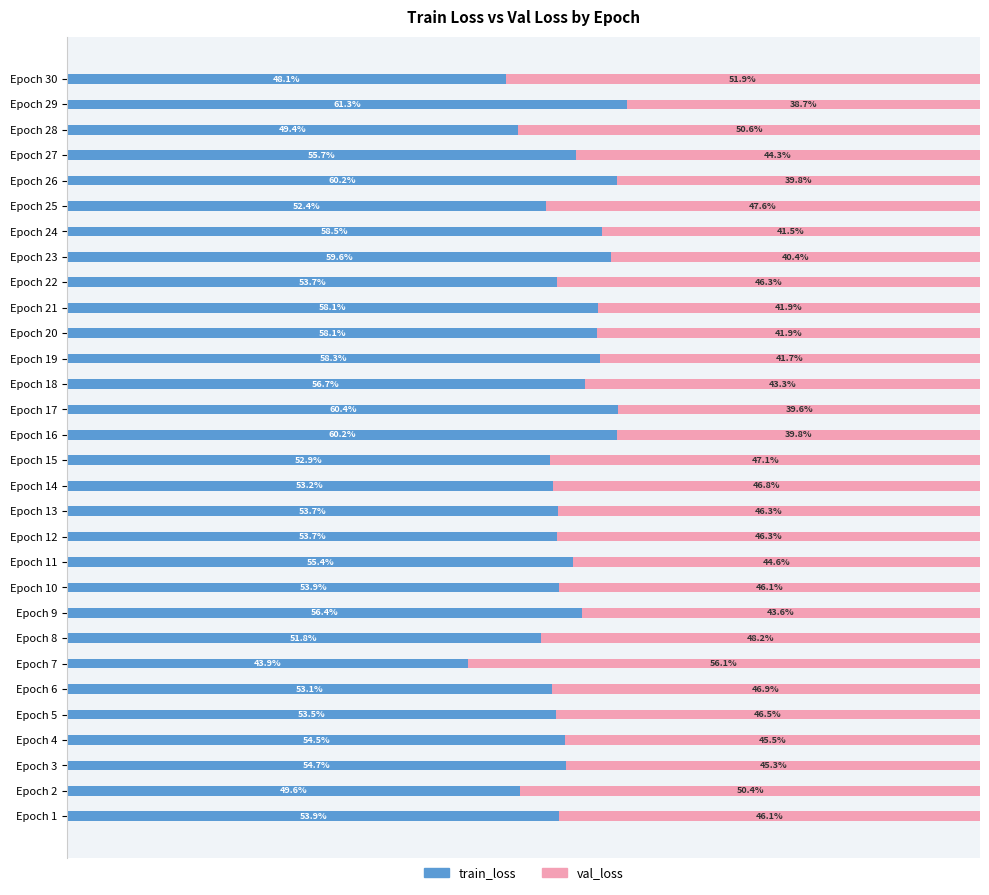

What are all the series names shown in the legend?

train_loss, val_loss